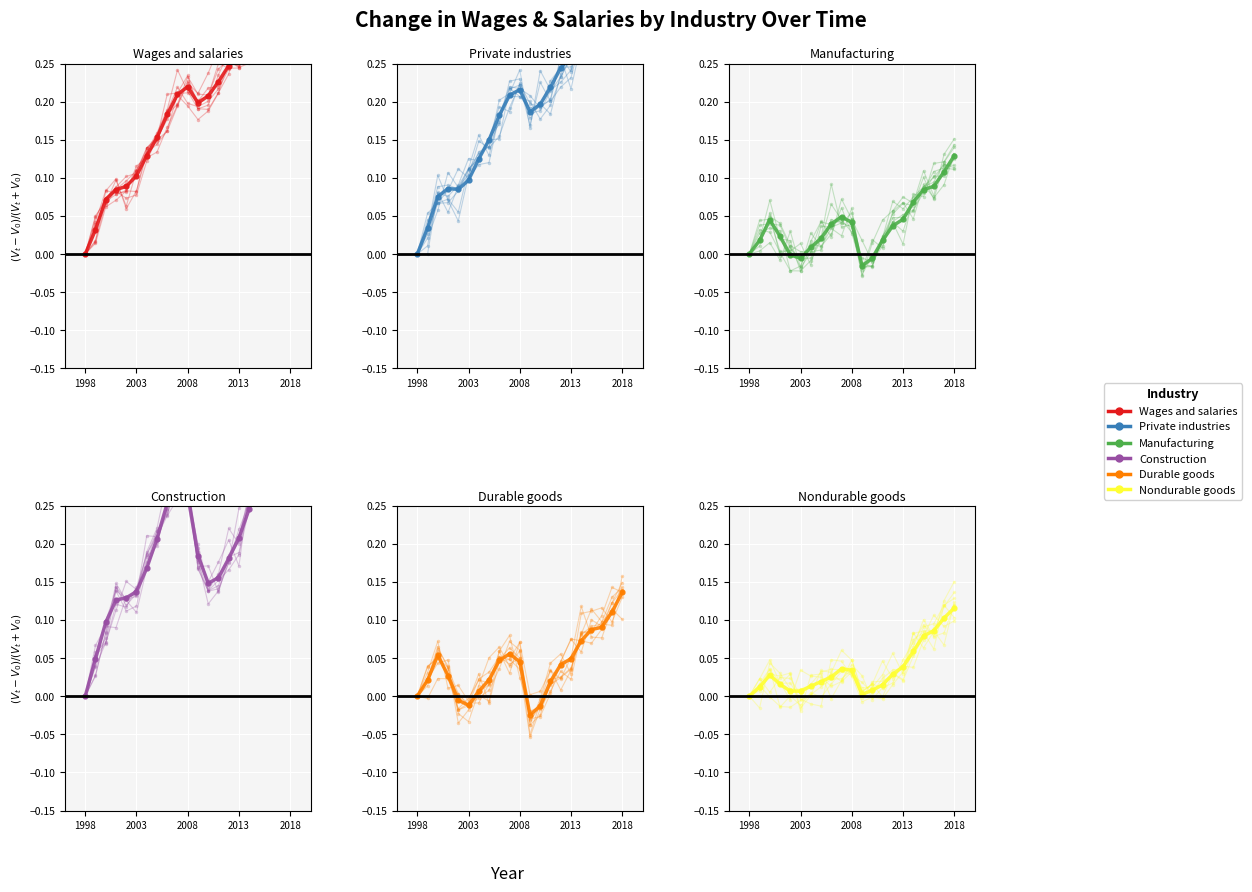

How many values in Wages and salaries are above zero?

20